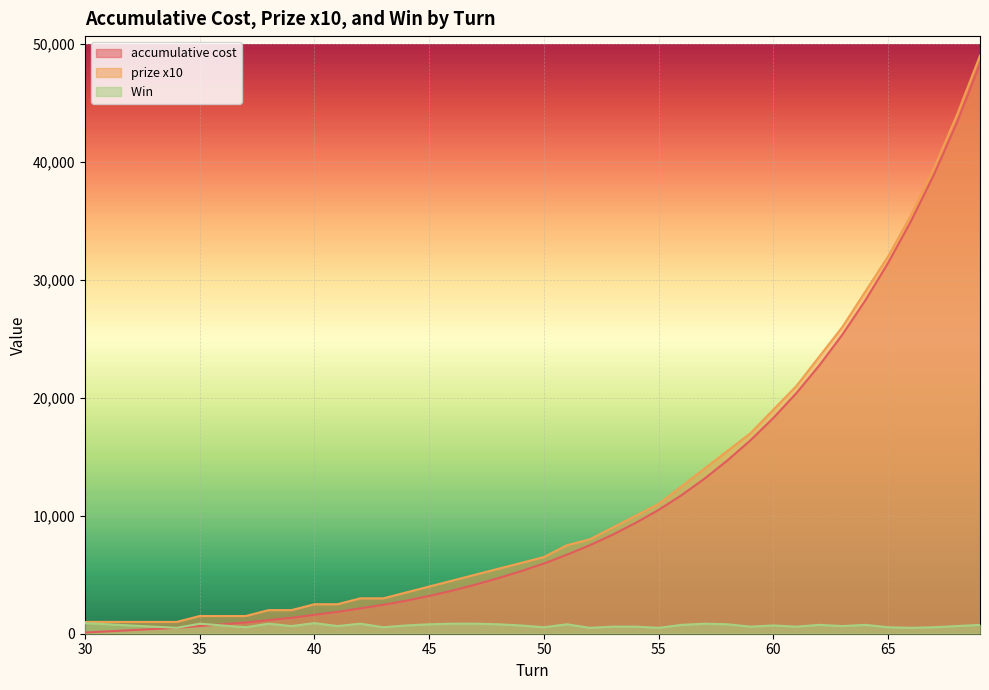

What is the minimum value for prize x10?

1000